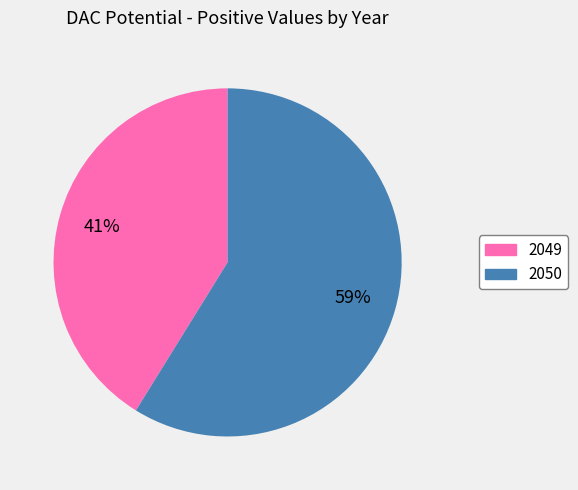

What is the ratio of the value at 2050 to the value at 2049?

1.4